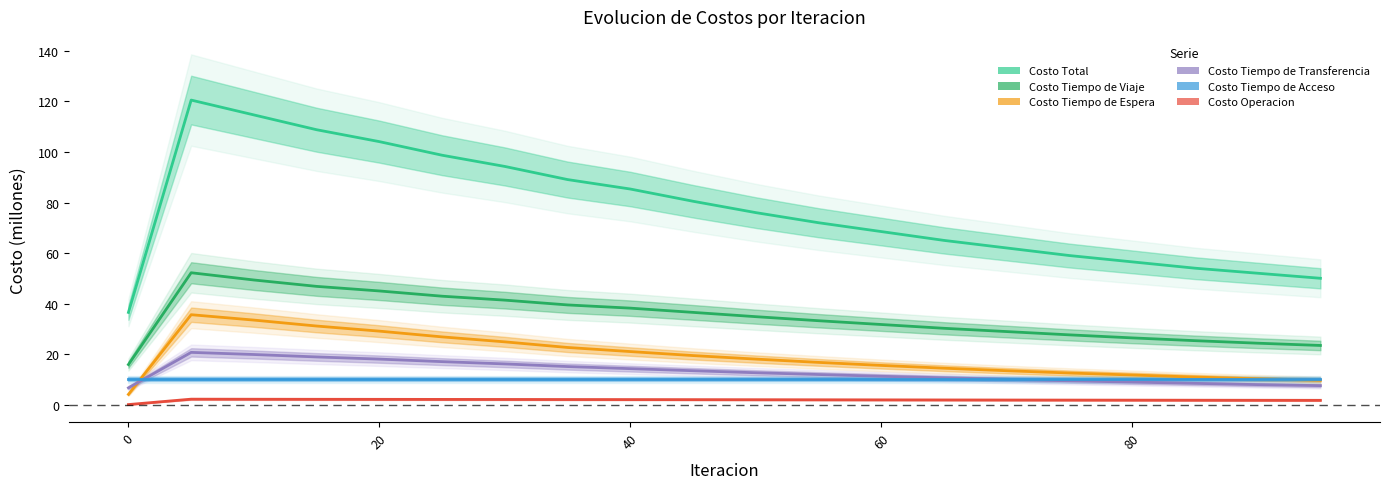

Which series changed the most between 60 and 80?

Costo Total